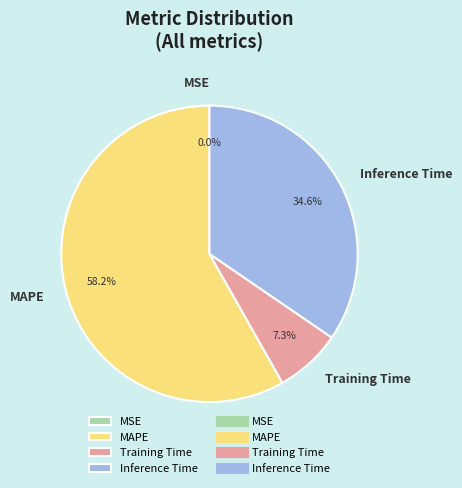

To the nearest percent, what is the combined percentage of Inference Time and Training Time?

42%